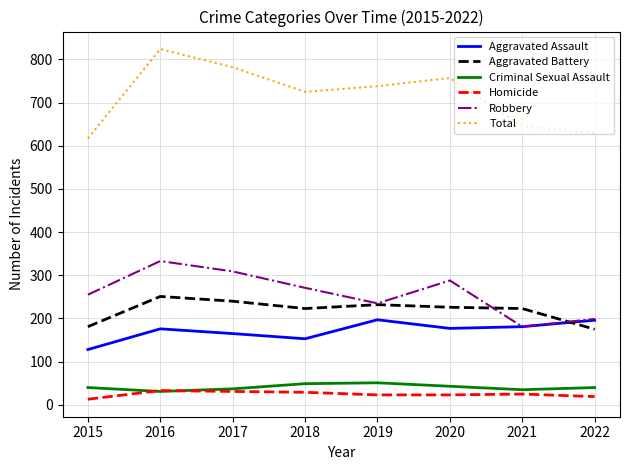

What is the approximate value of Robbery at 2018?

271